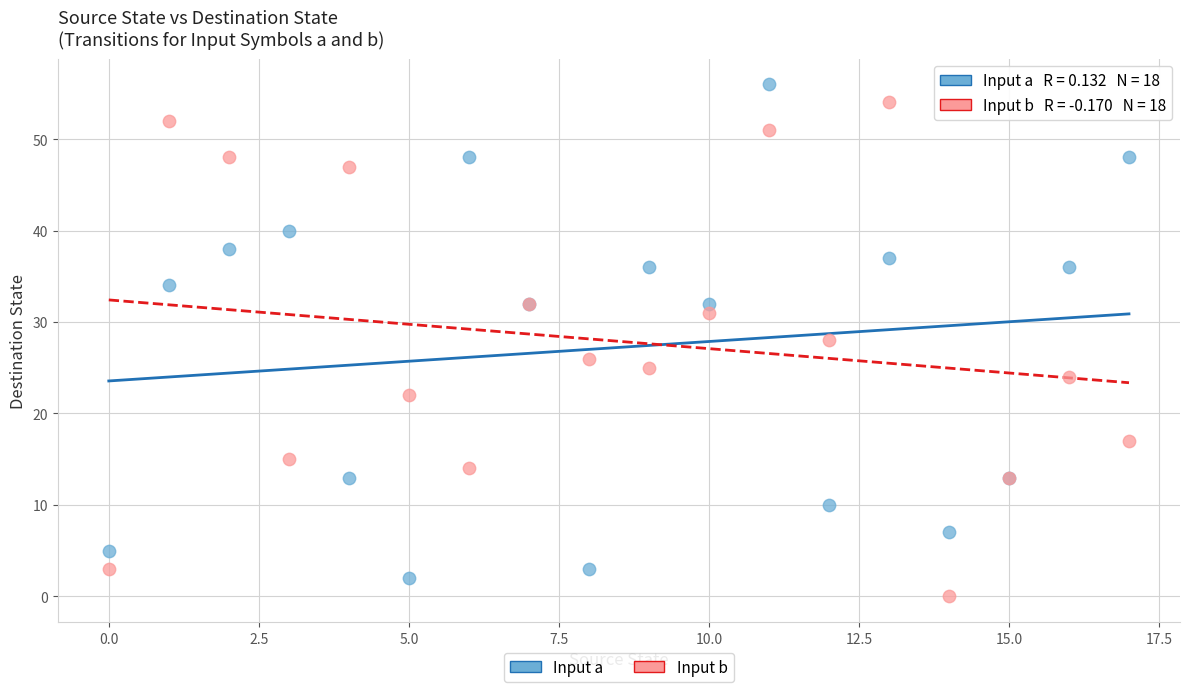

In the Input a series, what Y value is closest to 29?

32